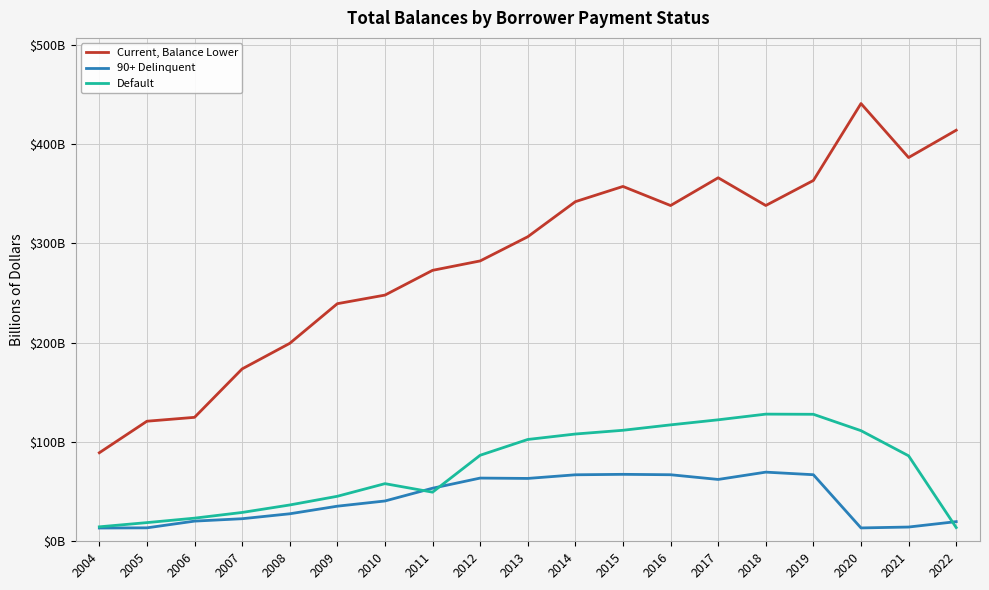

What is the smallest value displayed?

13.4